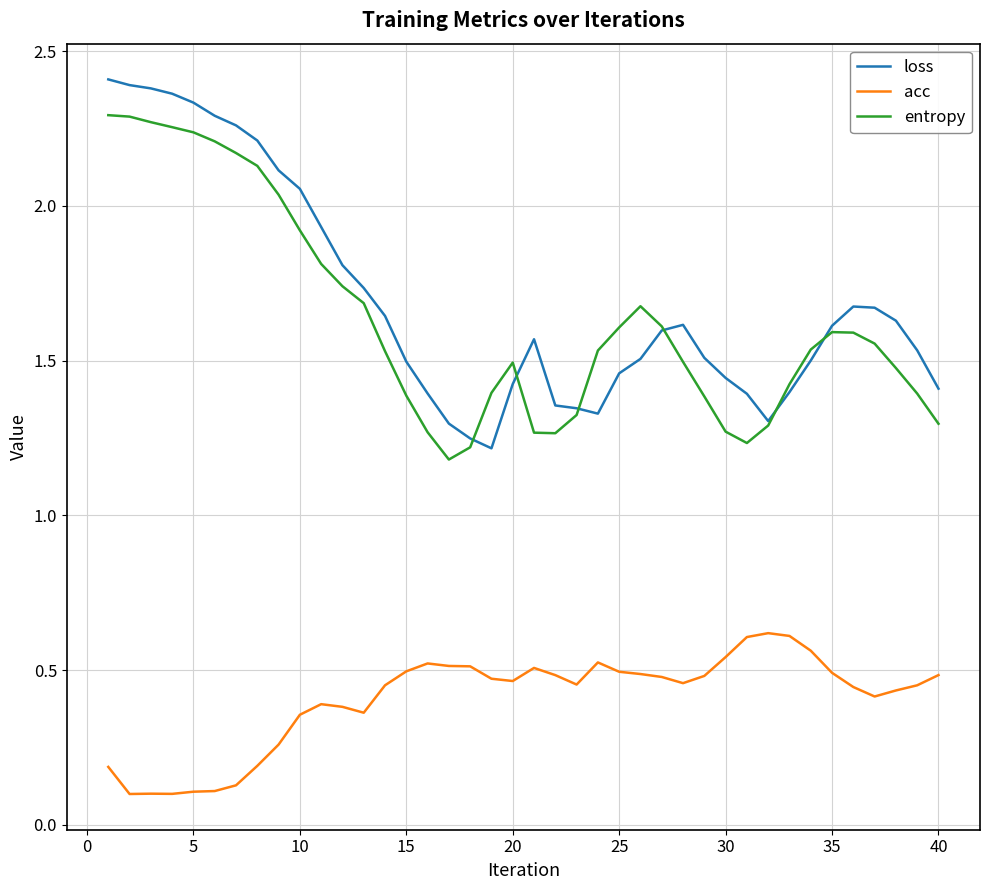

True or false: entropy and acc intersect in this chart.

False